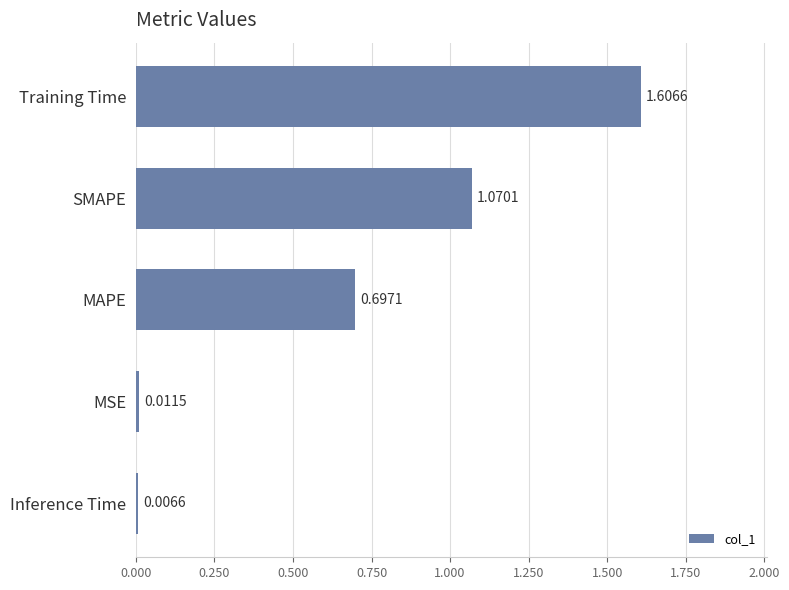

Count the number of categories in the chart.

5